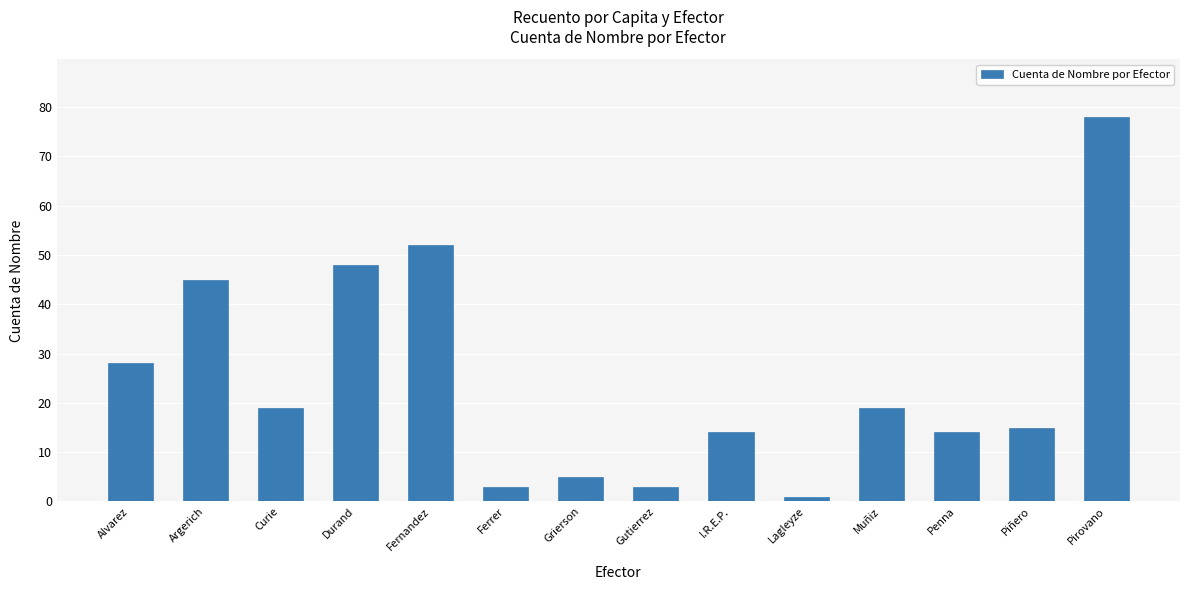

Reading left to right, transcribe all the data shown in this chart.

Alvarez=28	Argerich=45	Curie=19	Durand=48	Fernandez=52	Ferrer=3	Grierson=5	Gutierrez=3	I.R.E.P.=14	Lagleyze=1	Muñiz=19	Penna=14	Piñero=15	Pirovano=78